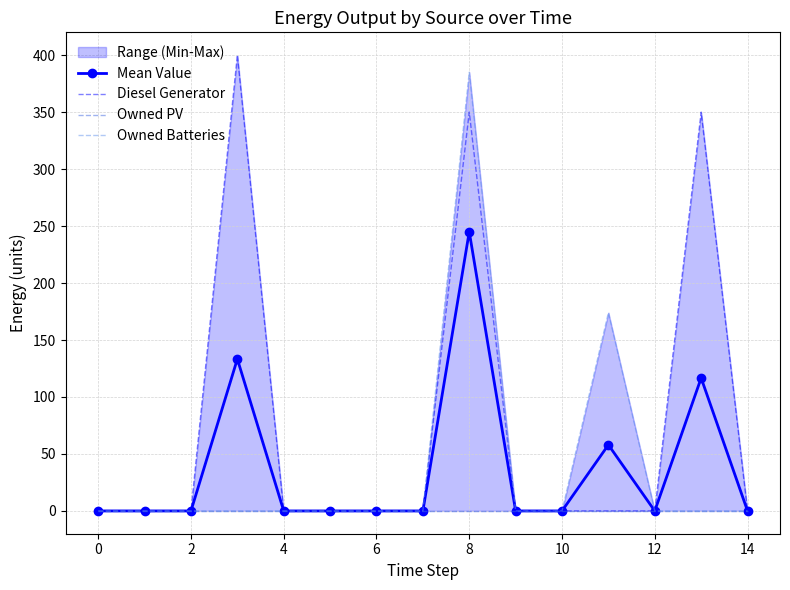

Which series has the largest range (max minus min)?

Diesel Generator